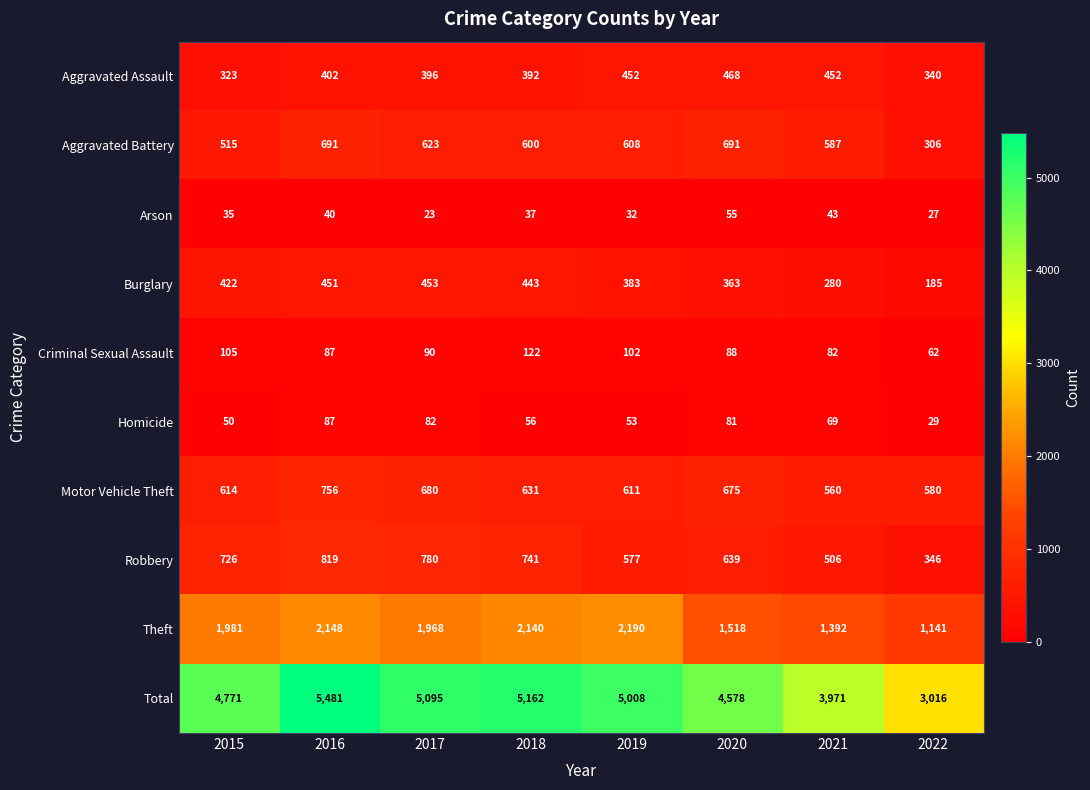

What is the total value across all series at 2015?

9542